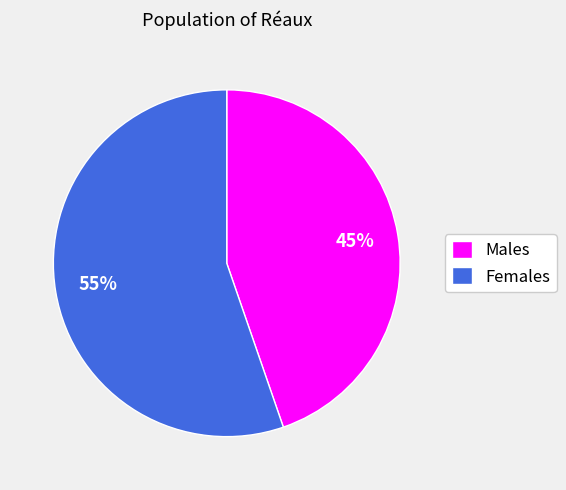

Rank the categories by value from lowest to highest.

Males, Females